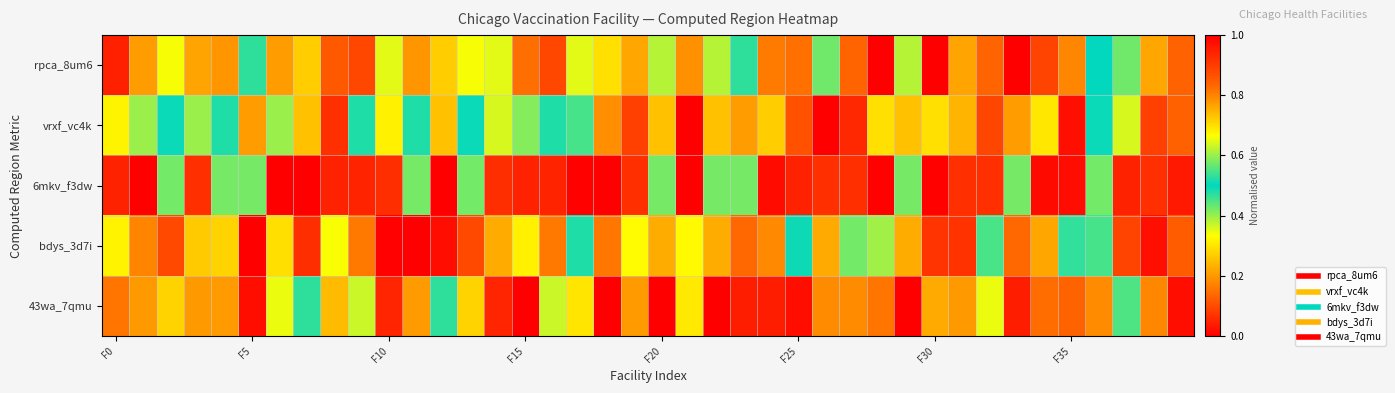

List the series in order of their peak value, highest first.

rpca_8um6, vrxf_vc4k, 6mkv_f3dw, bdys_3d7i, 43wa_7qmu